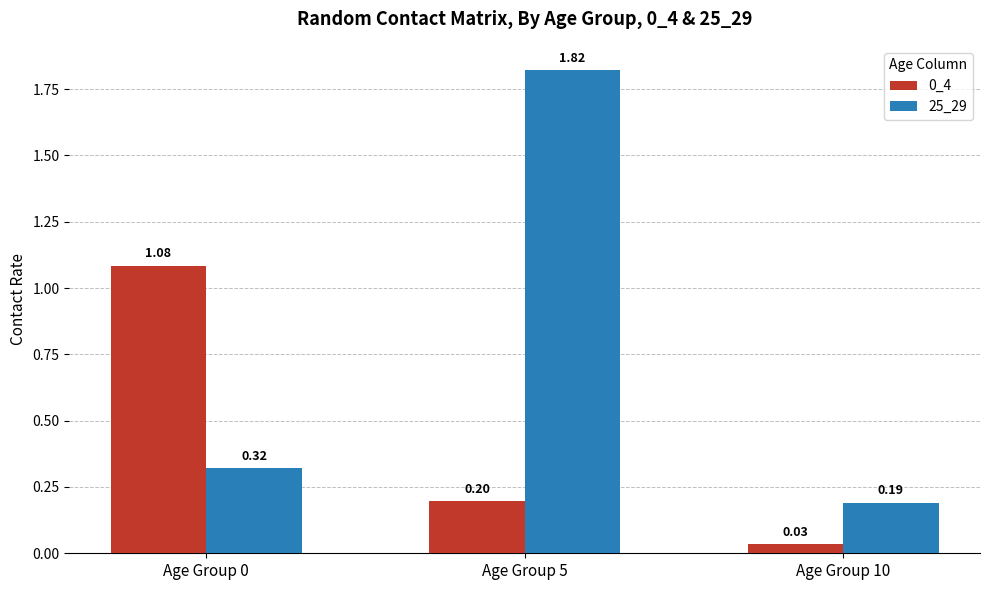

What is the average value of the 0_4 series?

0.4